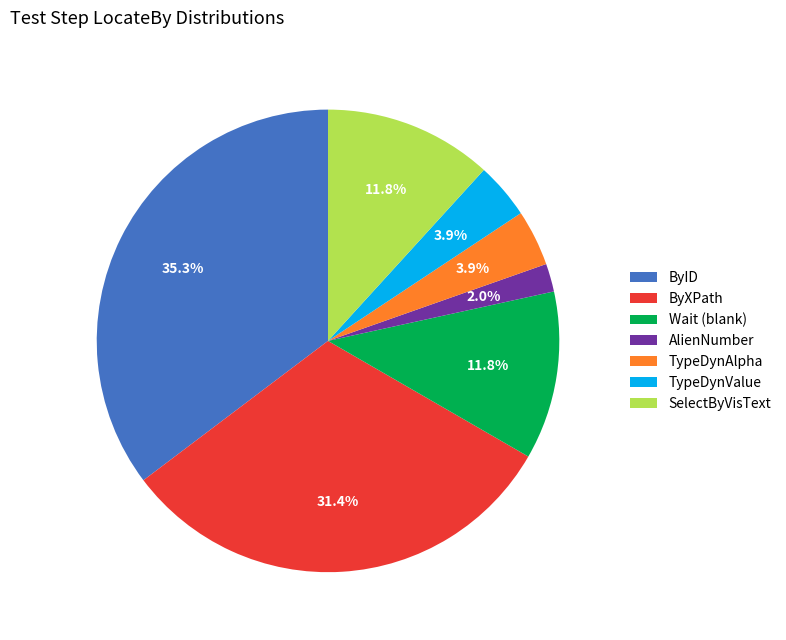

Approximately how many times larger is the value at SelectByVisText compared to ByID?

0.3